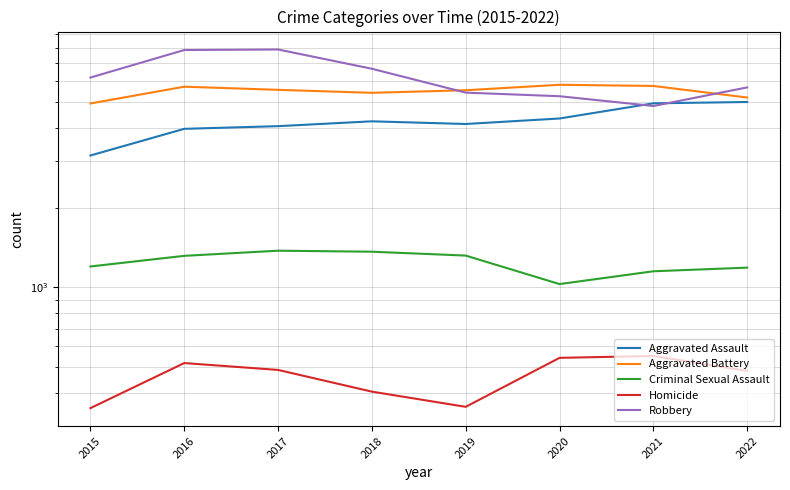

What is the greatest value displayed?

7888